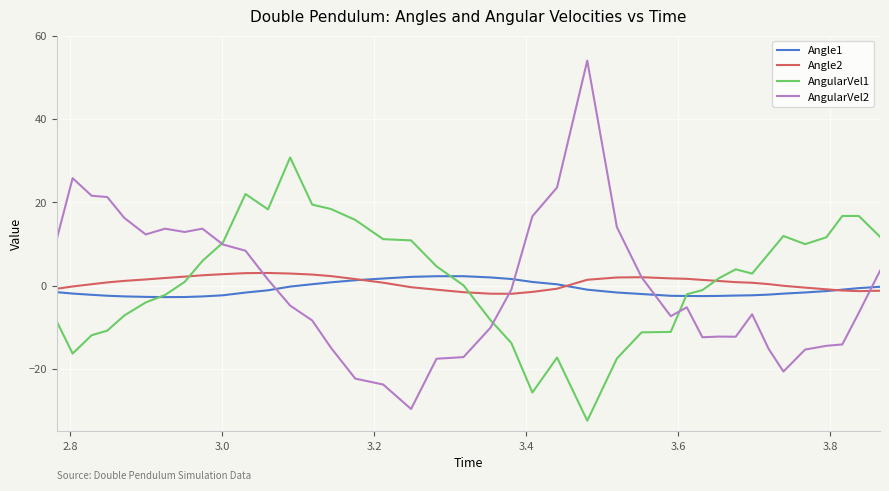

What is the sum of all AngularVel1 values?

61.9